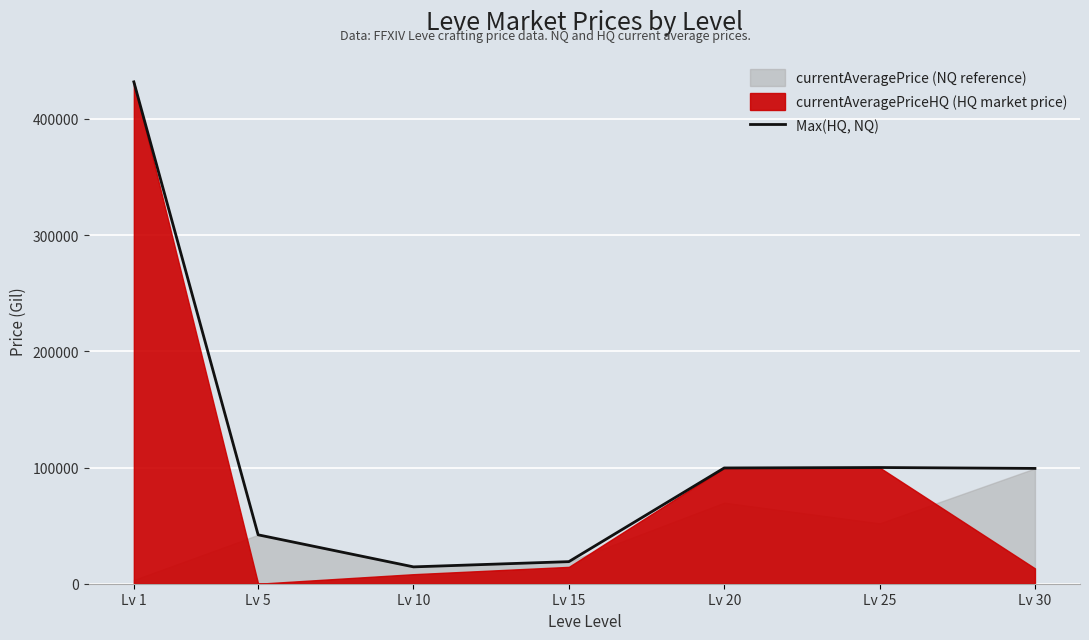

List the labels in order of value, largest first.

Lv 1, Lv 25, Lv 20, Lv 30, Lv 5, Lv 15, Lv 10